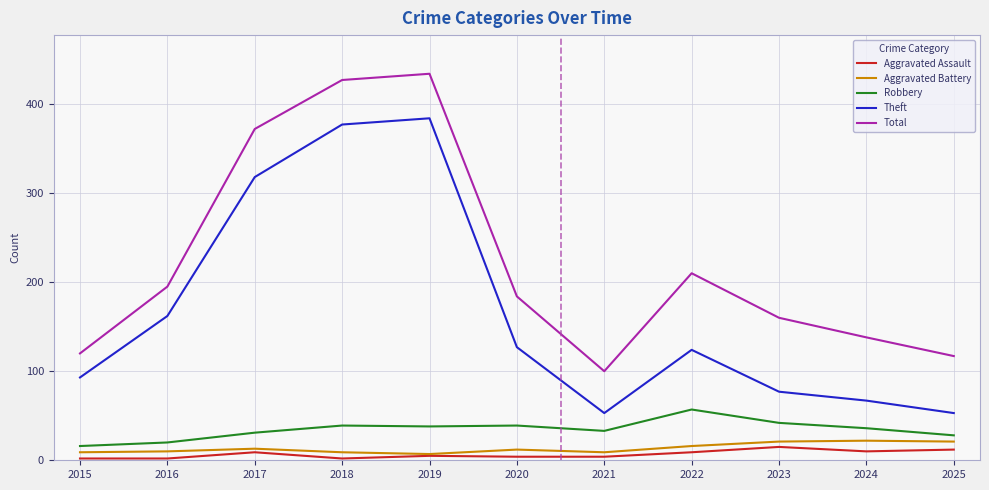

Which series has the largest total across all categories?

Total